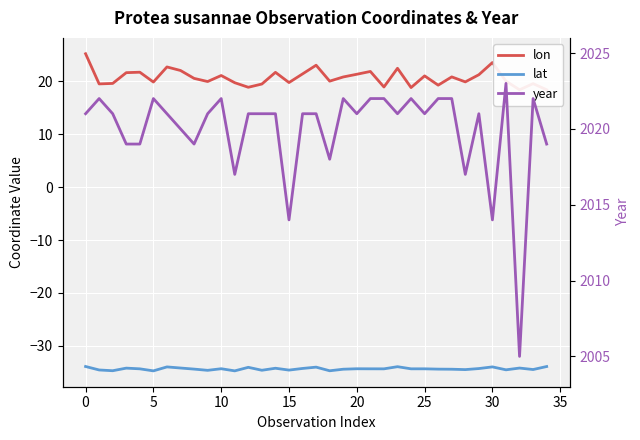

Is it true that lat equals -34.3 at 21?

True